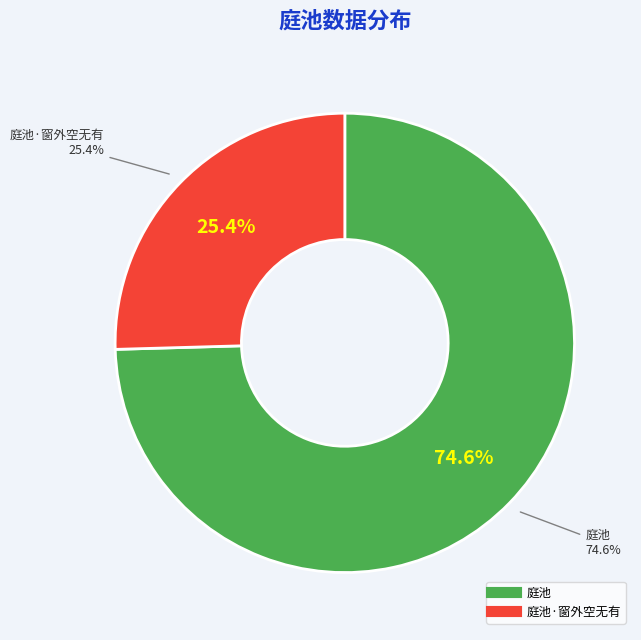

To the nearest percent, what portion does 庭池·窗外空无有 represent?

25%